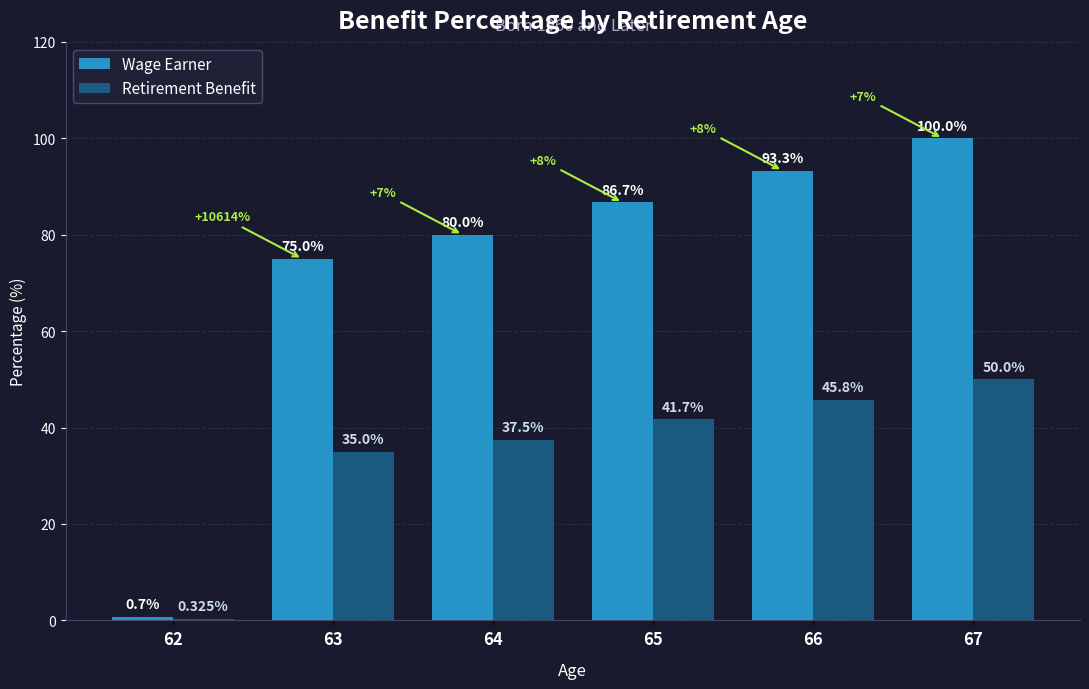

What is the difference between the Retirement Benefit values at 62 and 67?

49.7